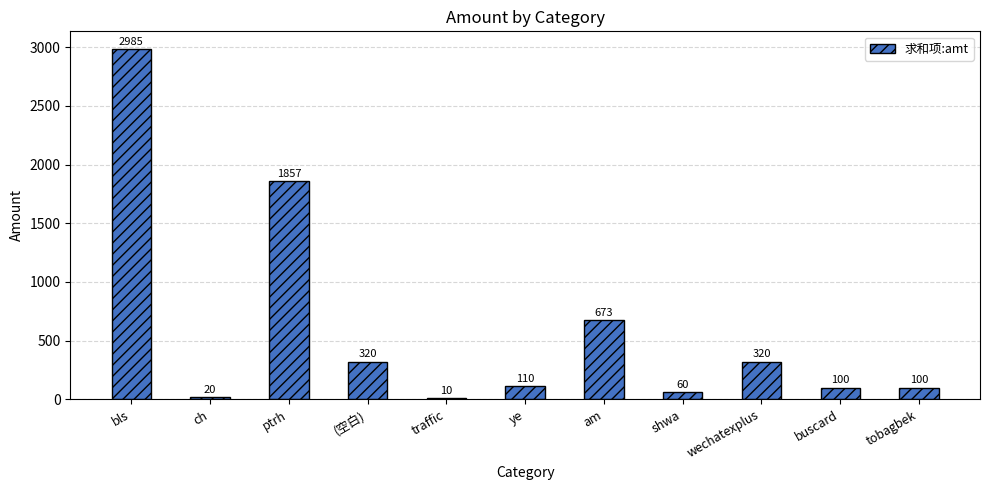

What position from the left is tobagbek?

11